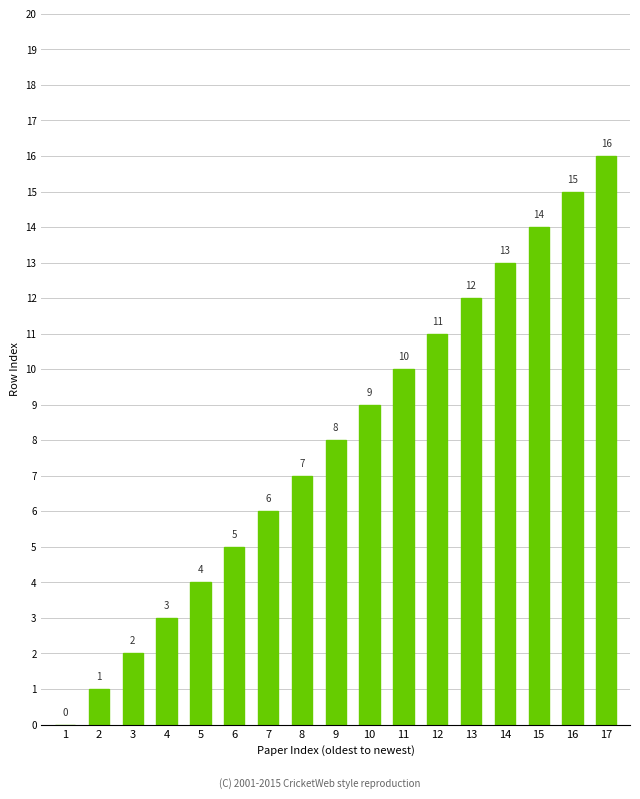

What is the sum of the values at 13 and 16?

27